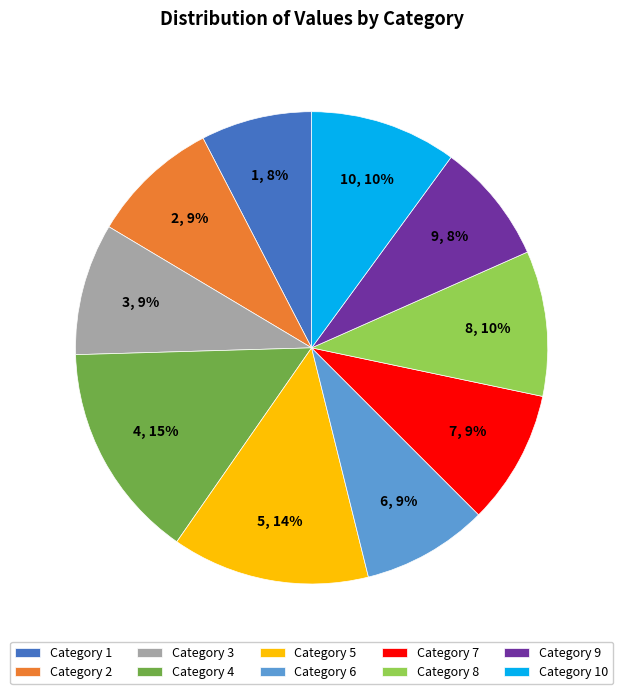

To the nearest percent, what portion does Category 8 represent?

10%